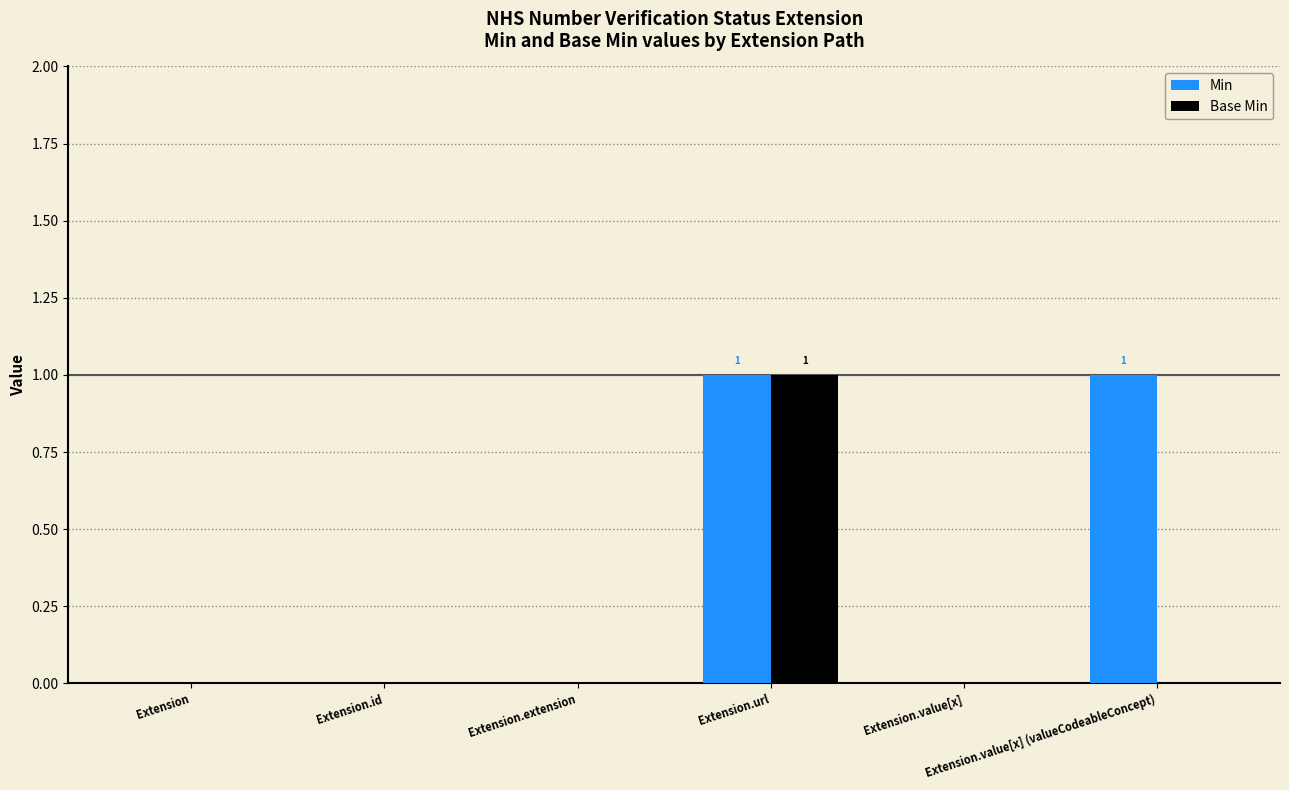

Which series has the largest total across all categories?

Min